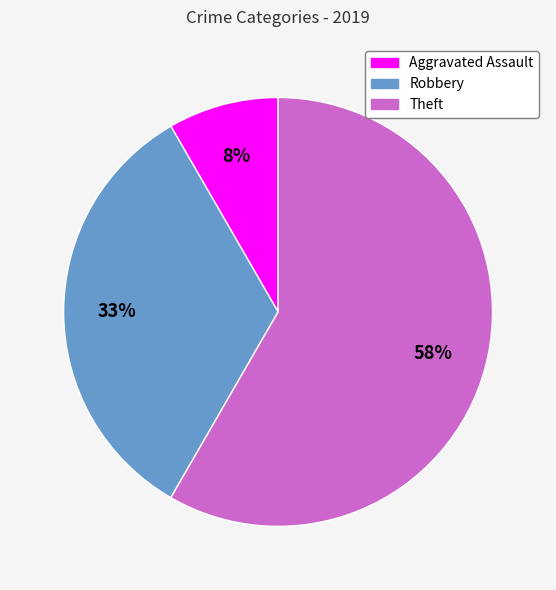

How many segments does this pie chart have?

3